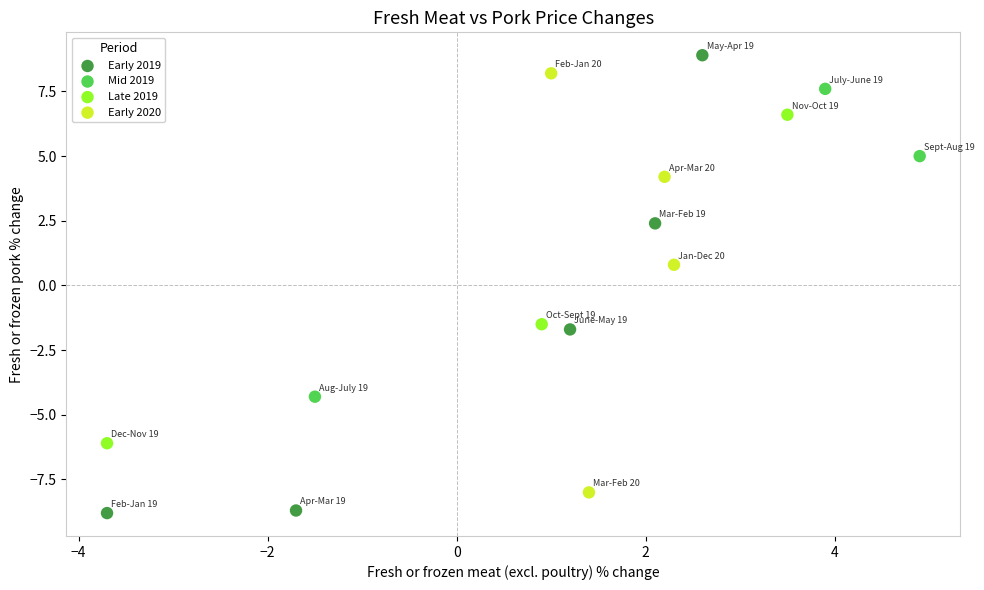

Which series contains the lowest Y value?

Early 2019